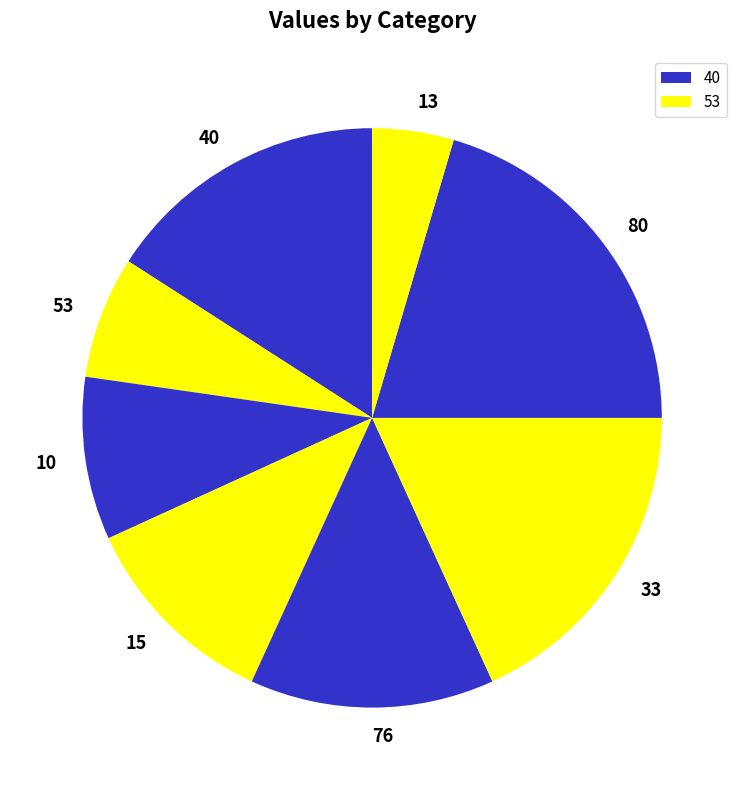

True or false: 80 accounts for 30% of the total.

False